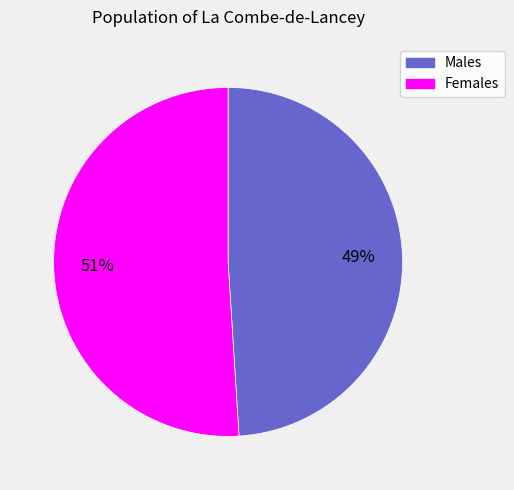

Is there a majority slice in this chart?

Yes